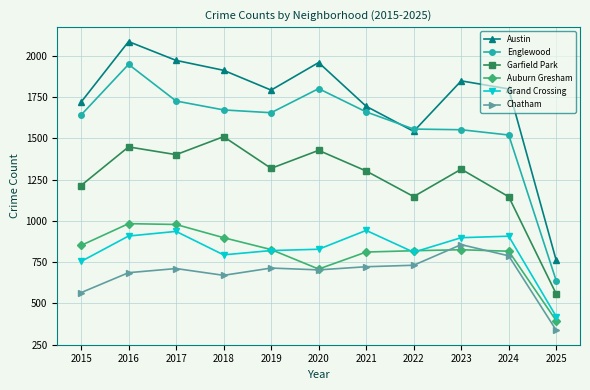

What is the difference between the highest and lowest values at 2017?

1261